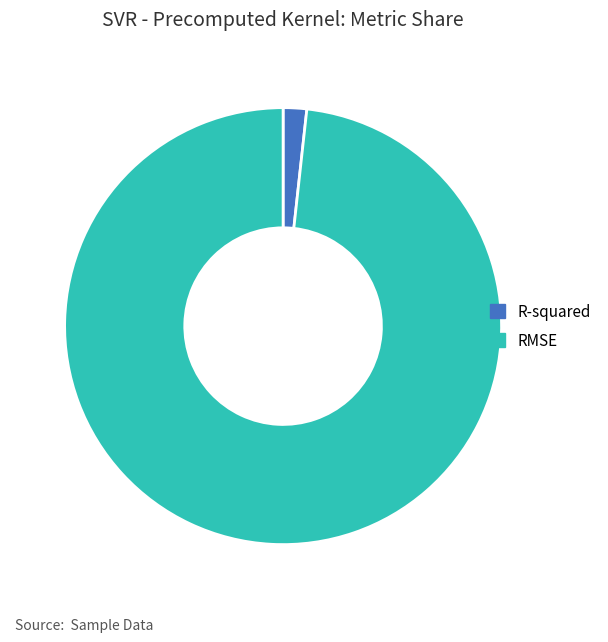

Which slice is the smallest?

R-squared